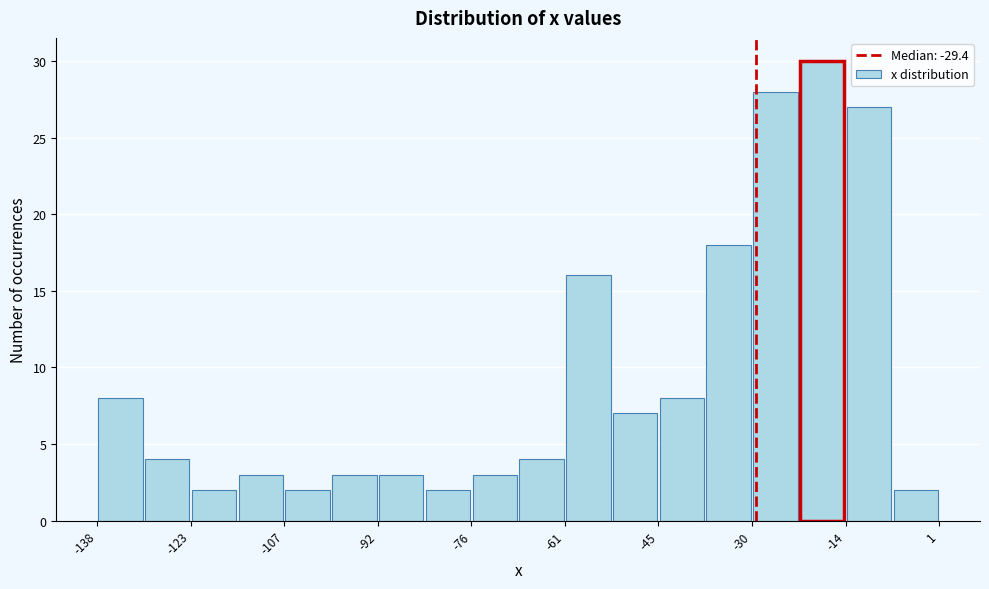

Around what value on the x-axis is the tallest bar? Give the approximate position of its centre, as read against the axis.

-18